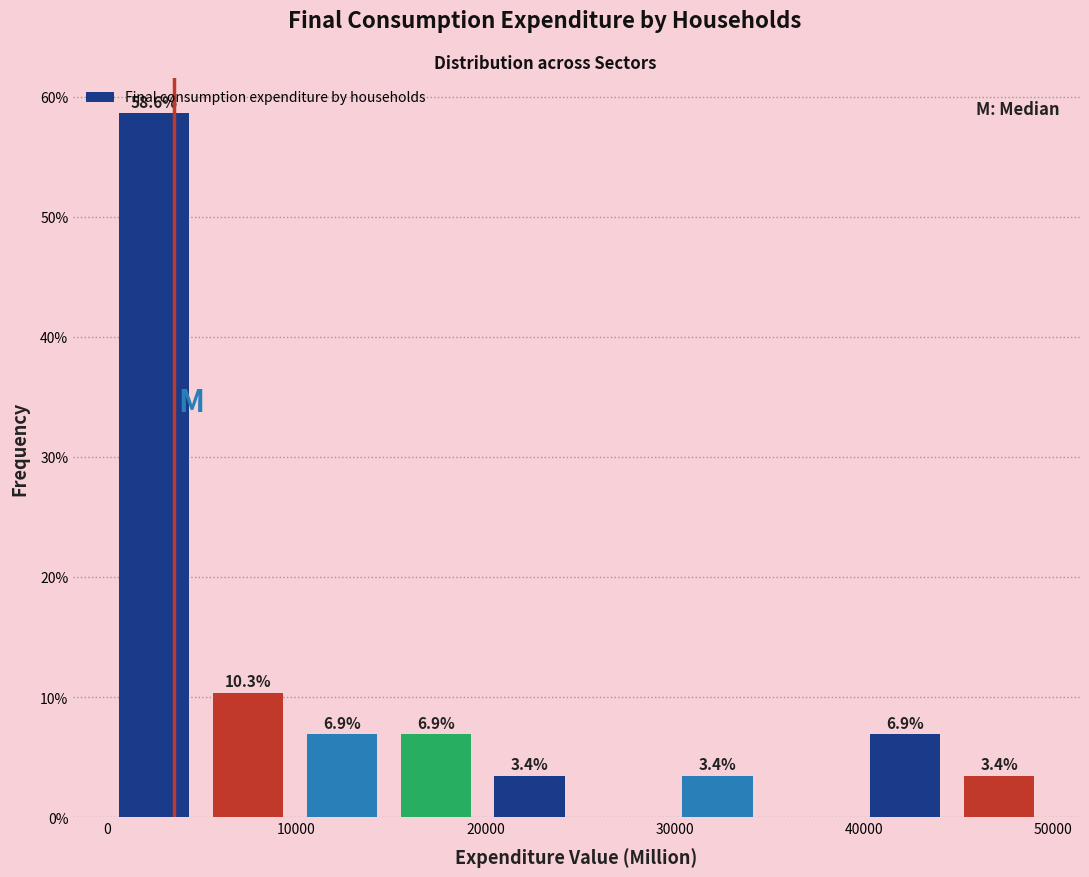

Over which range of the x-axis is the bar tallest?

0 to 5000